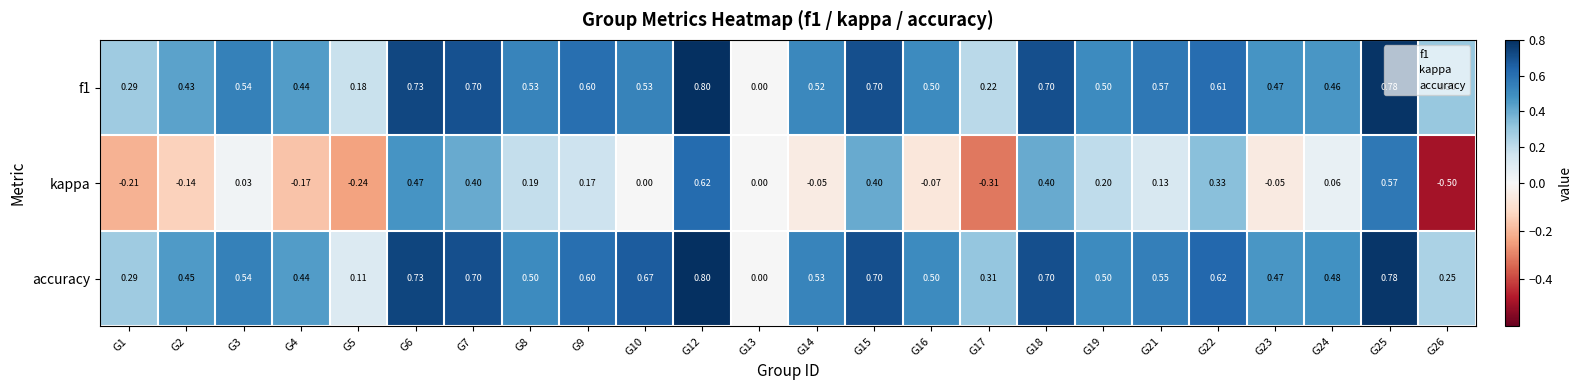

What is the total value across all series at G6?

1.9